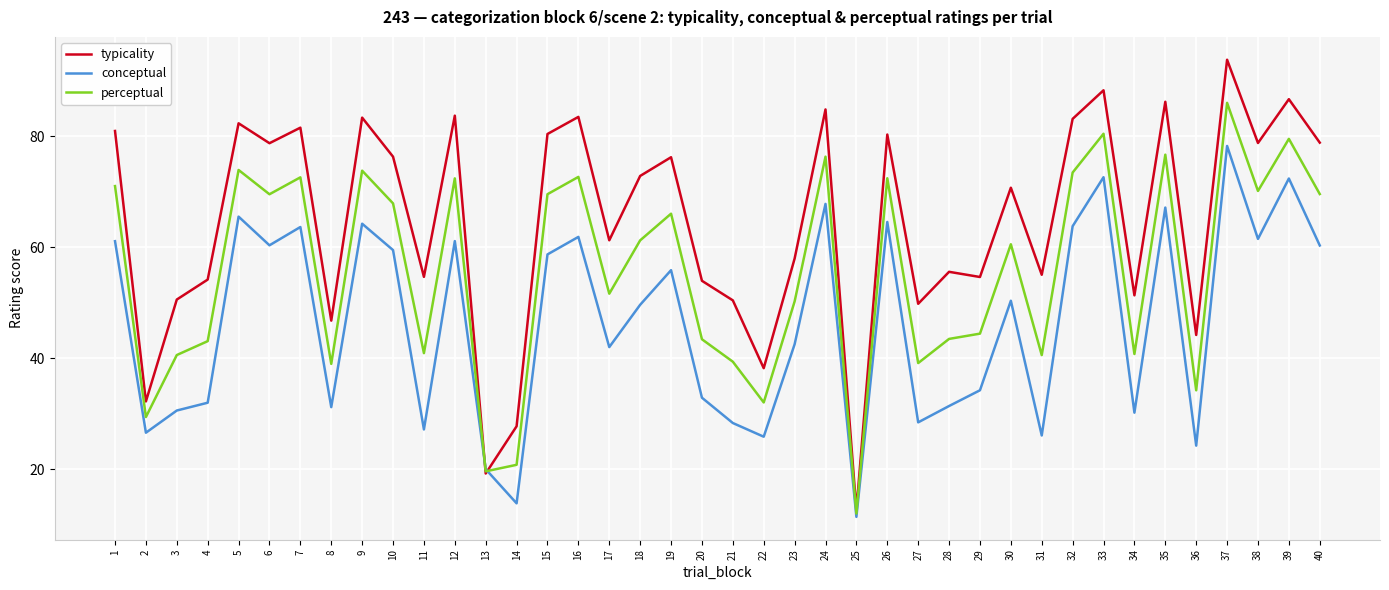

Is it true that conceptual equals 34.2 at 29?

True